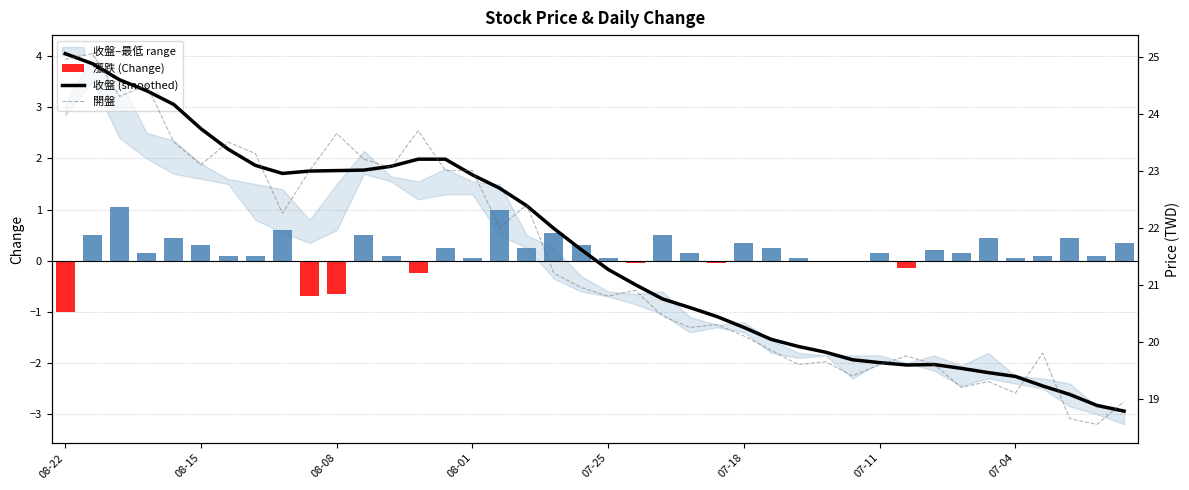

What is the smallest value displayed?

-1.0